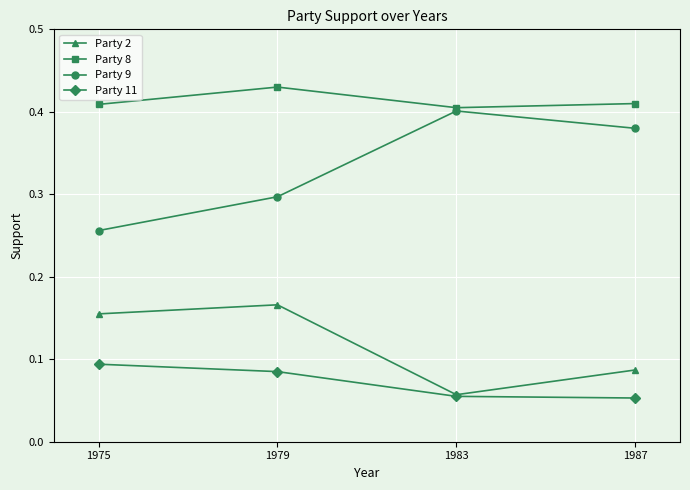

What are all the series names shown in the legend?

Party 2, Party 8, Party 9, Party 11